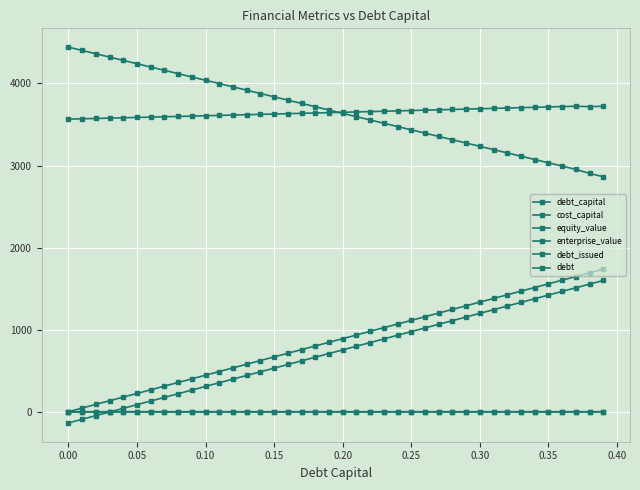

How many values in the debt_capital series exceed 0?

39